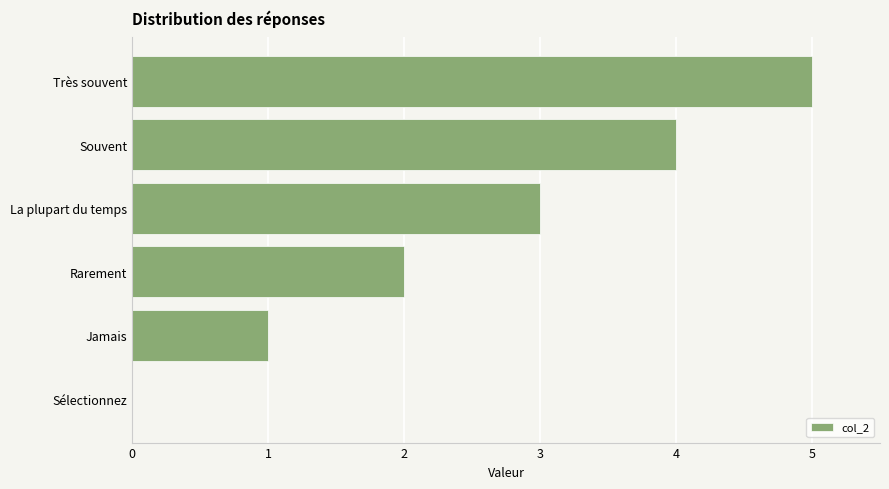

What is the approximate value at La plupart du temps?

3